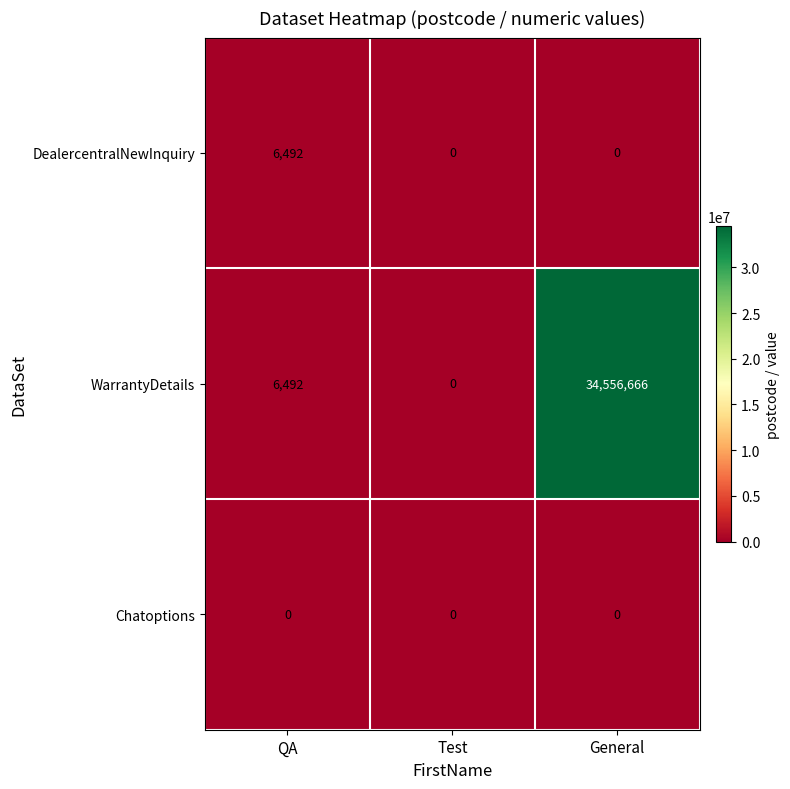

What is the total value across all series at General?

34556666